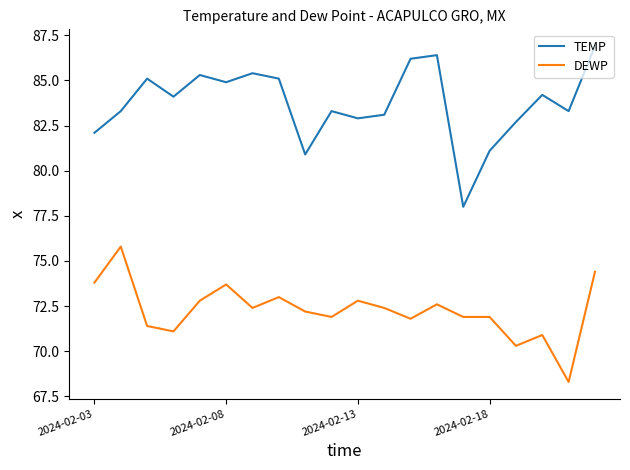

Which series has the largest total across all categories?

TEMP